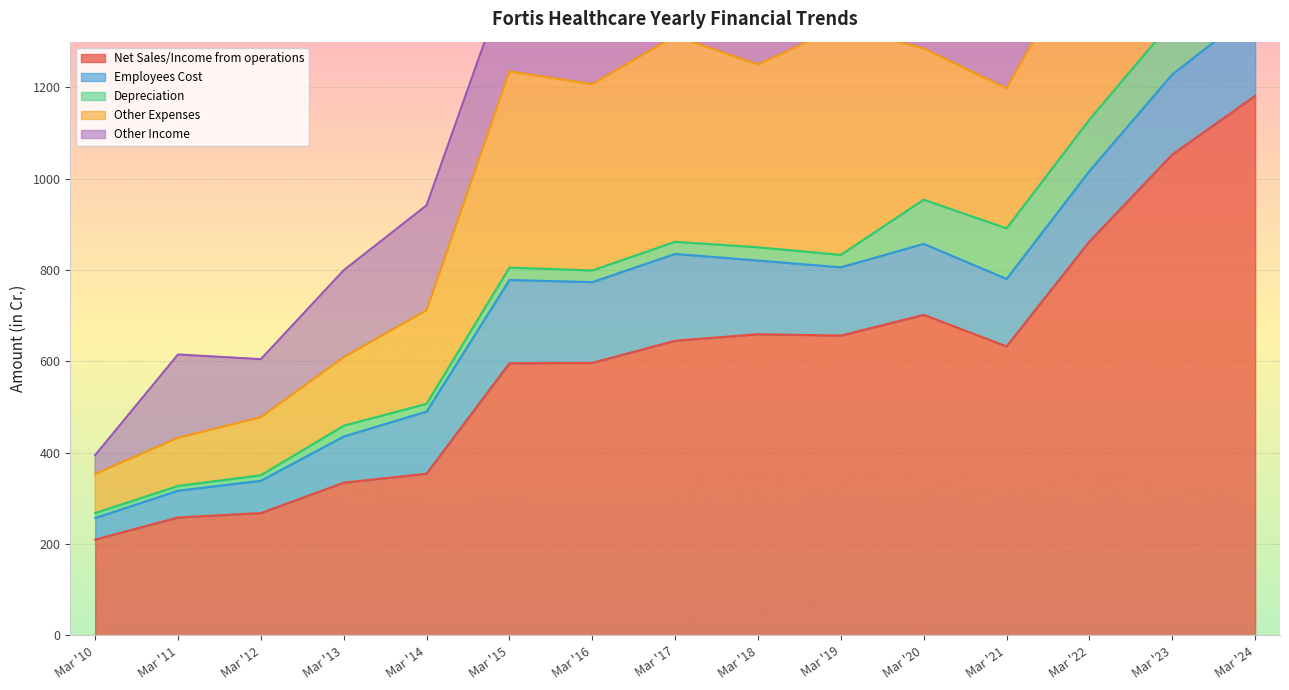

What is the total value across all series at Mar '19?

1858.3